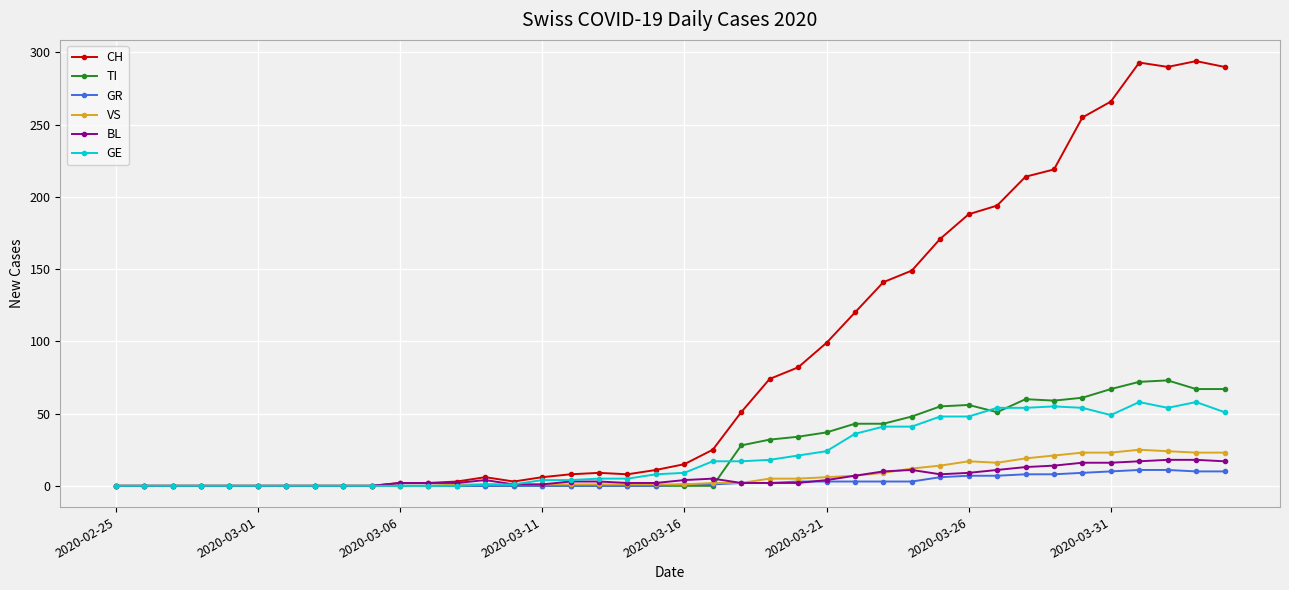

What is the greatest value displayed?

294